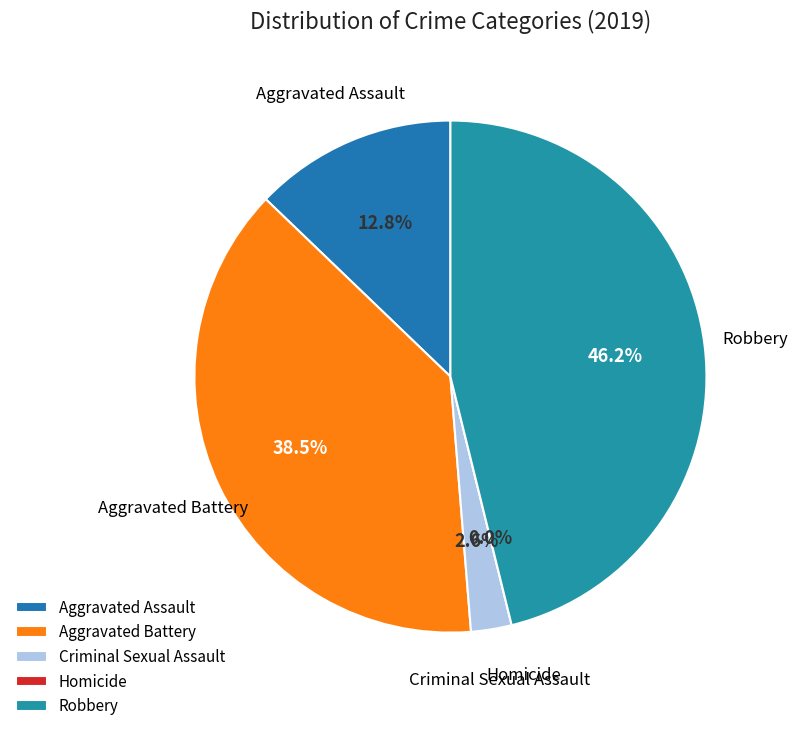

Do Robbery and Aggravated Battery together represent more than half of the pie?

Yes